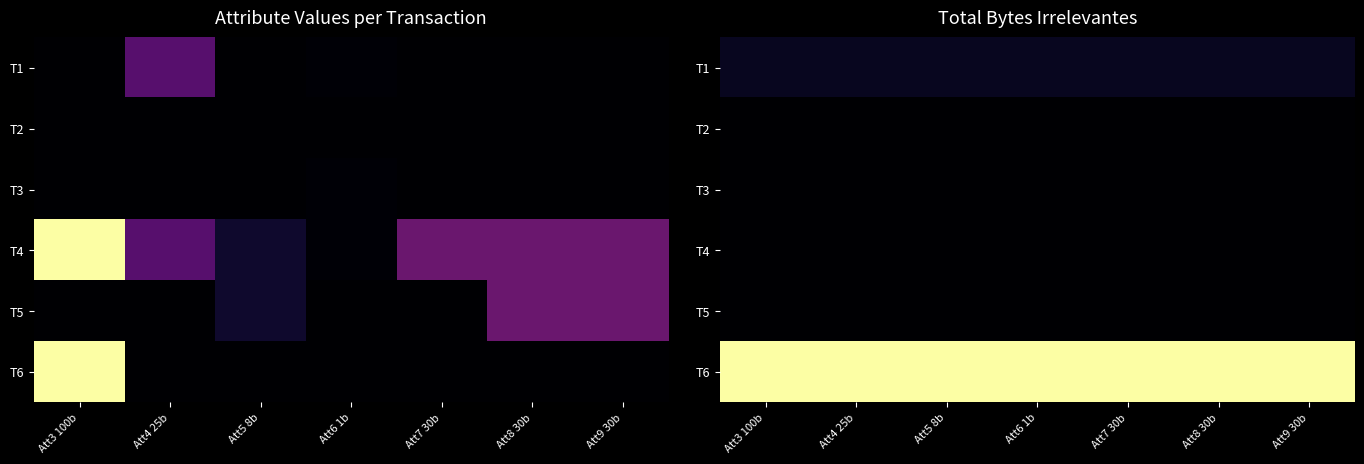

Rank the series at Att4 25b from lowest to highest value.

T2, T3, T4, T5, T1, T6